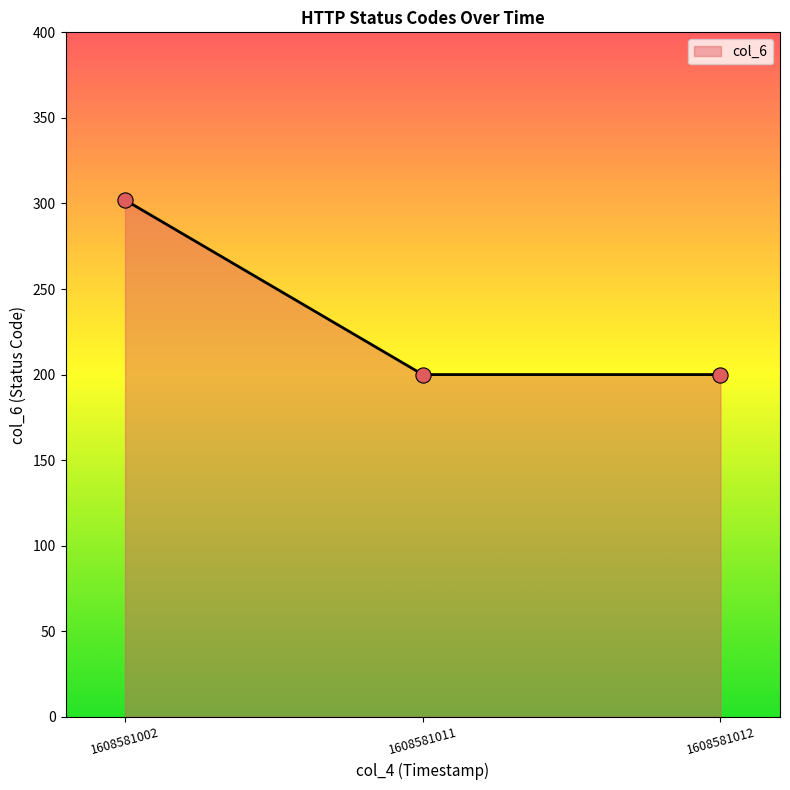

Between 1608581002 and 1608581012, which is larger?

1608581002